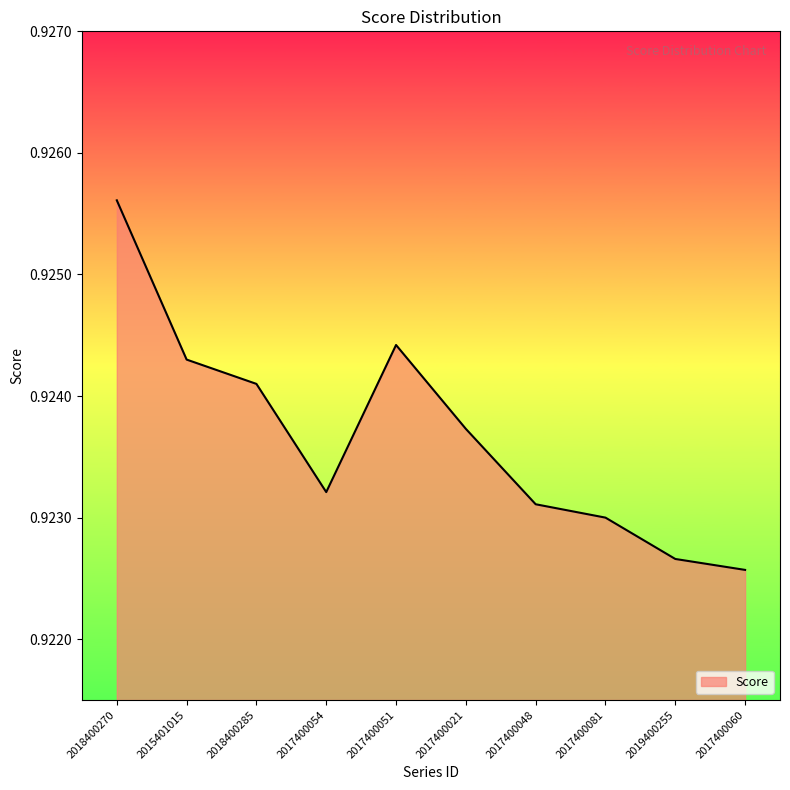

How many interior local peaks (higher than both neighbors) does the data have?

1